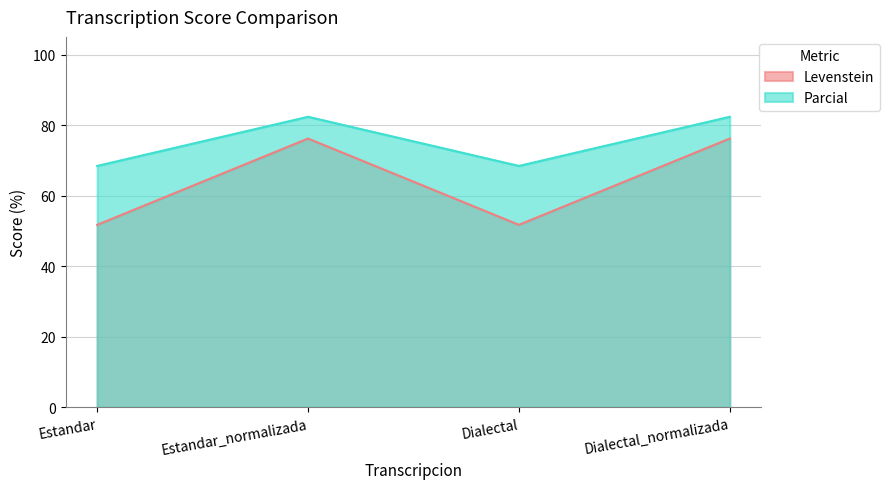

Which category has the highest value across all series?

Estandar_normalizada